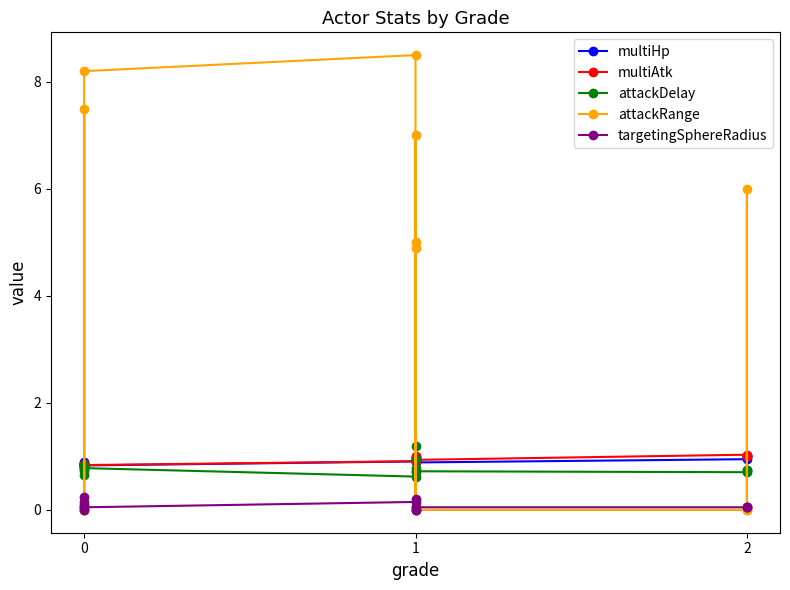

In attackDelay, how many points are lower than both neighbors (excluding endpoints)?

5